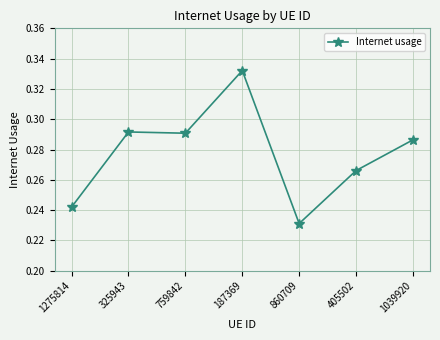

At which label is the value closest to 0?

860709